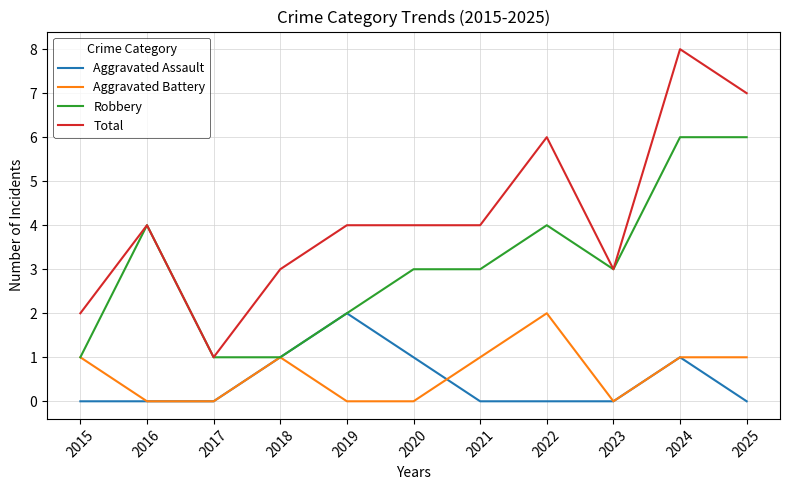

Which category has the highest value across all series?

2024